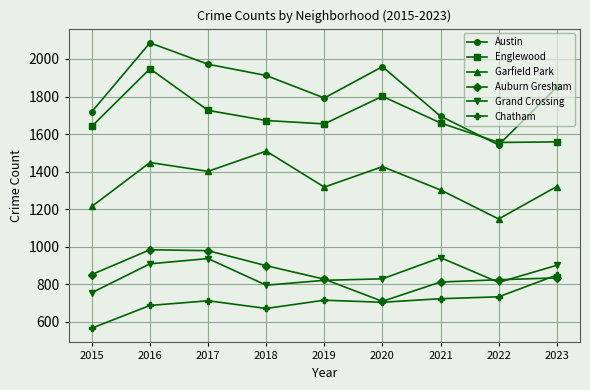

Rank the series at 2018 from highest to lowest value.

Austin, Englewood, Garfield Park, Auburn Gresham, Grand Crossing, Chatham